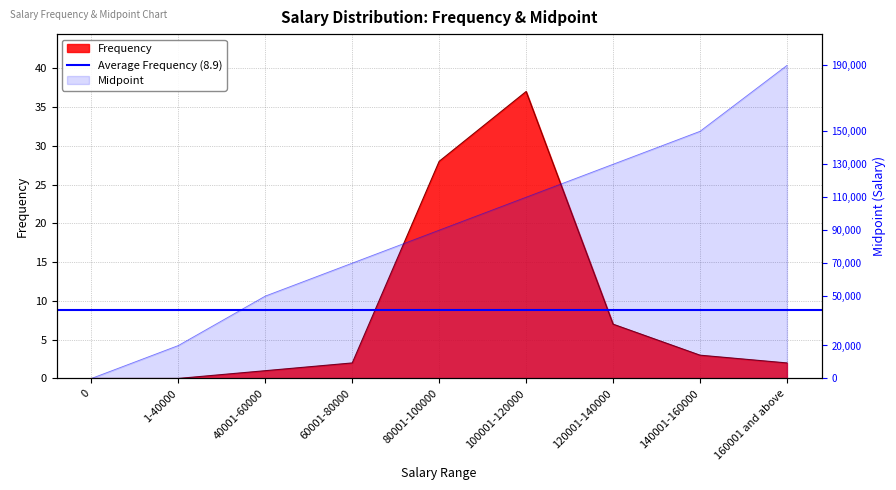

True or false: Midpoint has a value of 38 at 160001 and above.

True